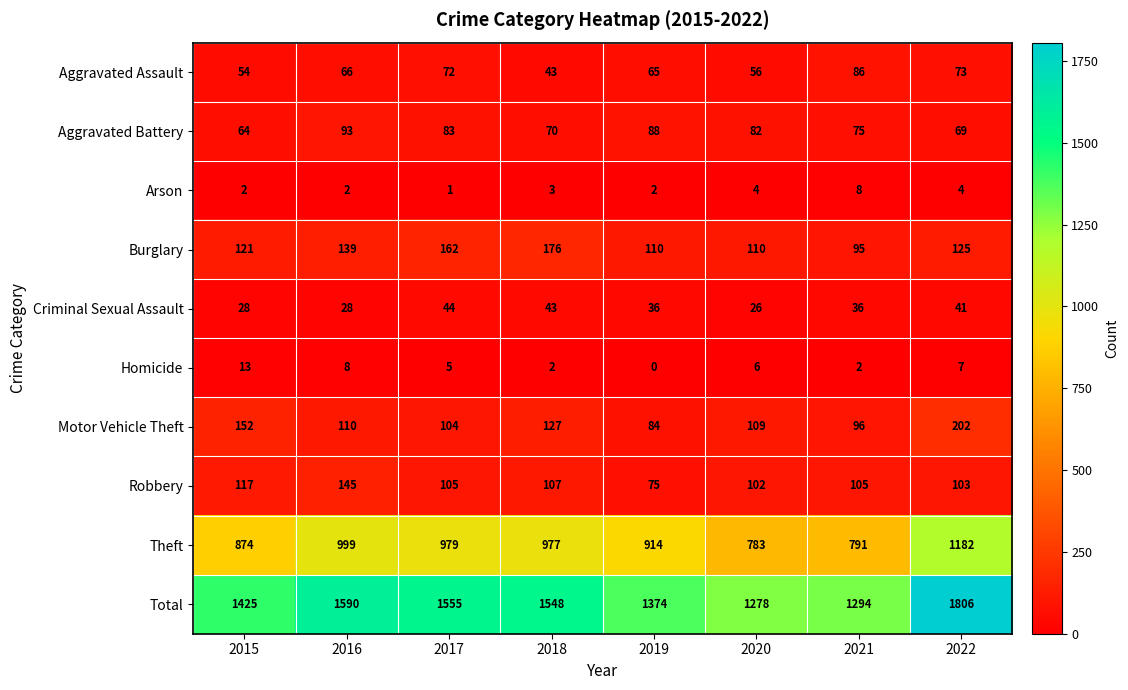

Between 2018 and 2022, which series saw the biggest shift?

Total